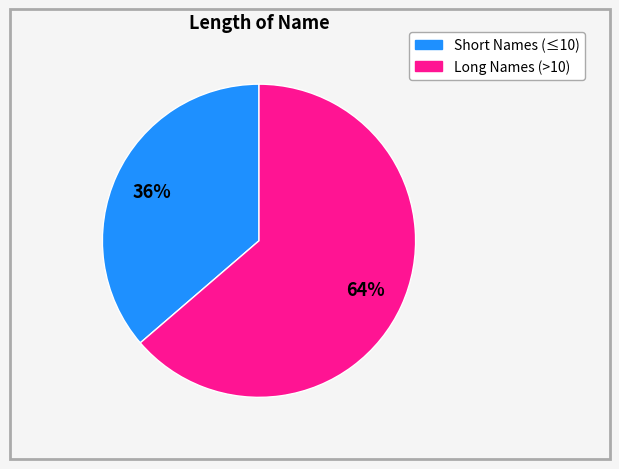

Does any single category account for the majority?

Yes